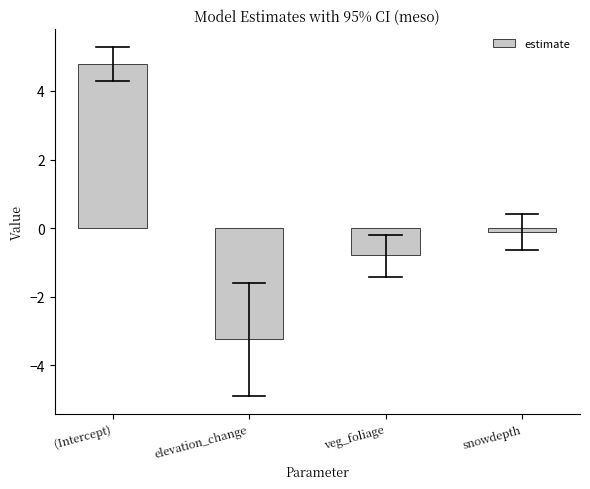

Reading left to right, transcribe all the data shown in this chart.

(Intercept)=4.8	elevation_change=-3.2	veg_foliage=-0.8	snowdepth=-0.1